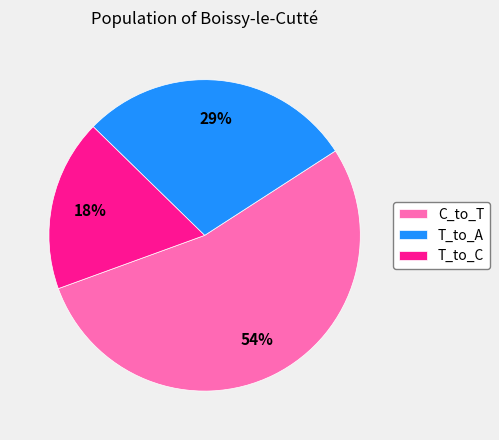

The T_to_C slice represents 11% of the pie. True or false?

False